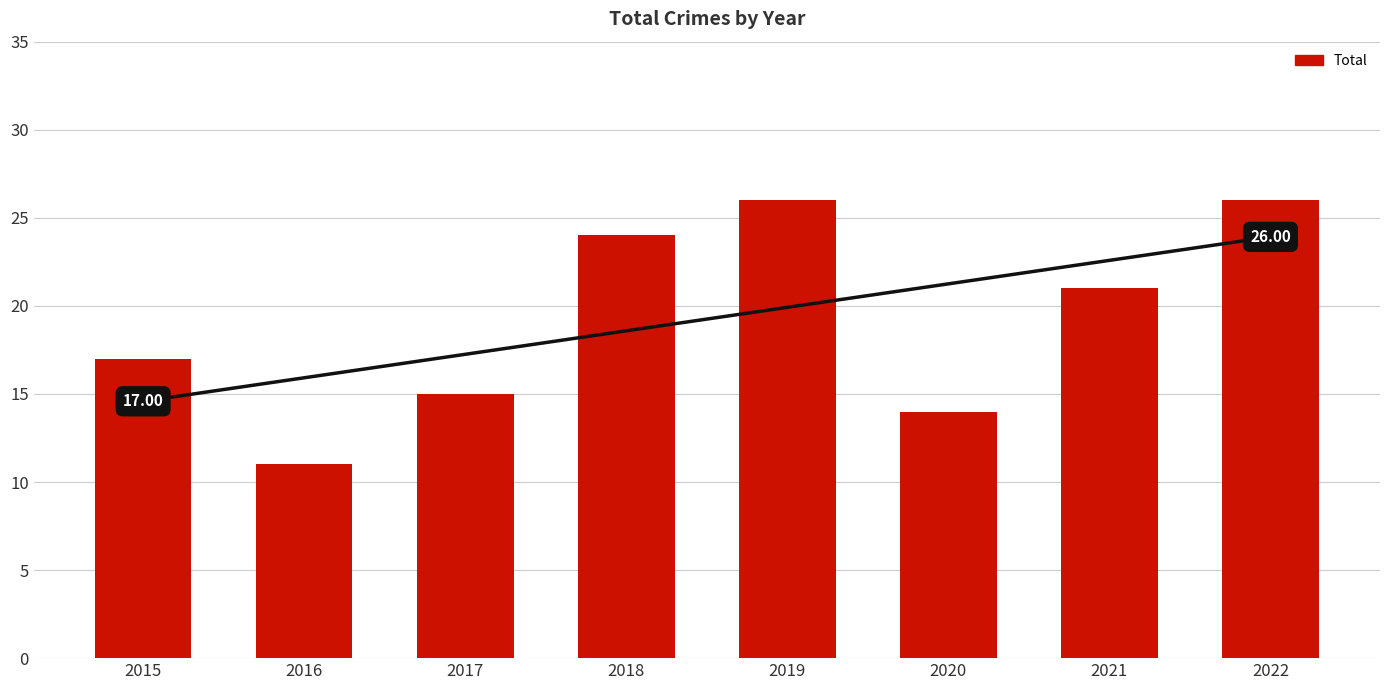

Reading left to right, list all the values displayed in this chart.

2015=17	2016=11	2017=15	2018=24	2019=26	2020=14	2021=21	2022=26